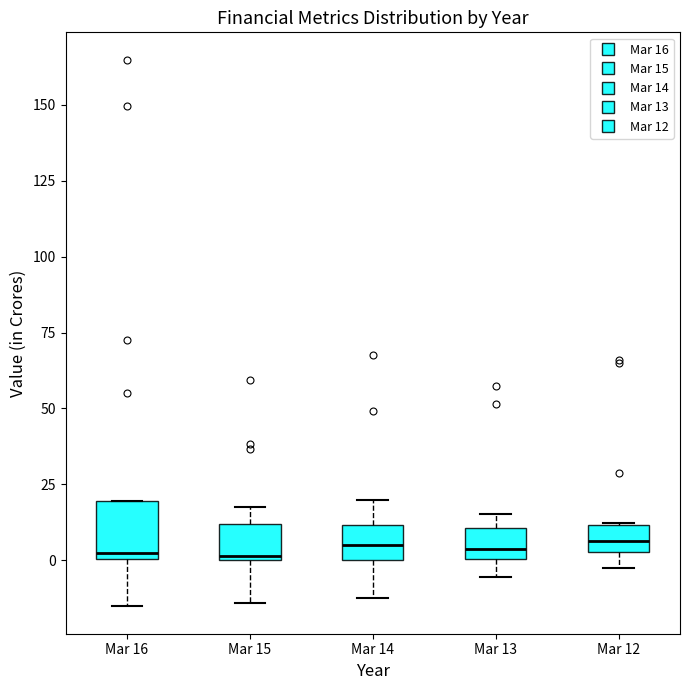

Where does the upper whisker of the box for Mar 15 end on the y-axis? The values are not printed on the chart, so give them approximately, as read against the axis.

20